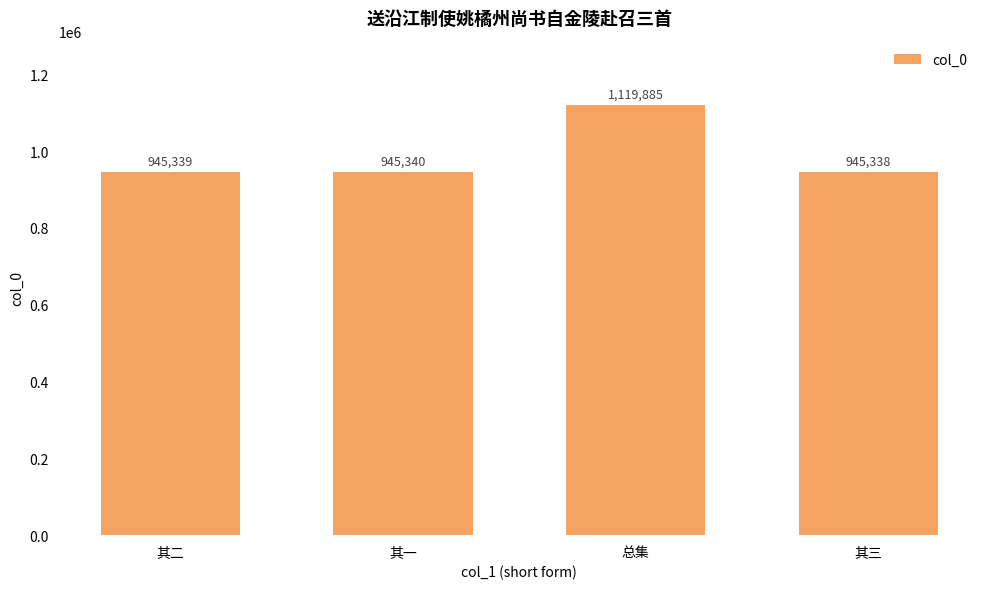

What is the ratio of the value at 其一 to the value at 其三?

1.0